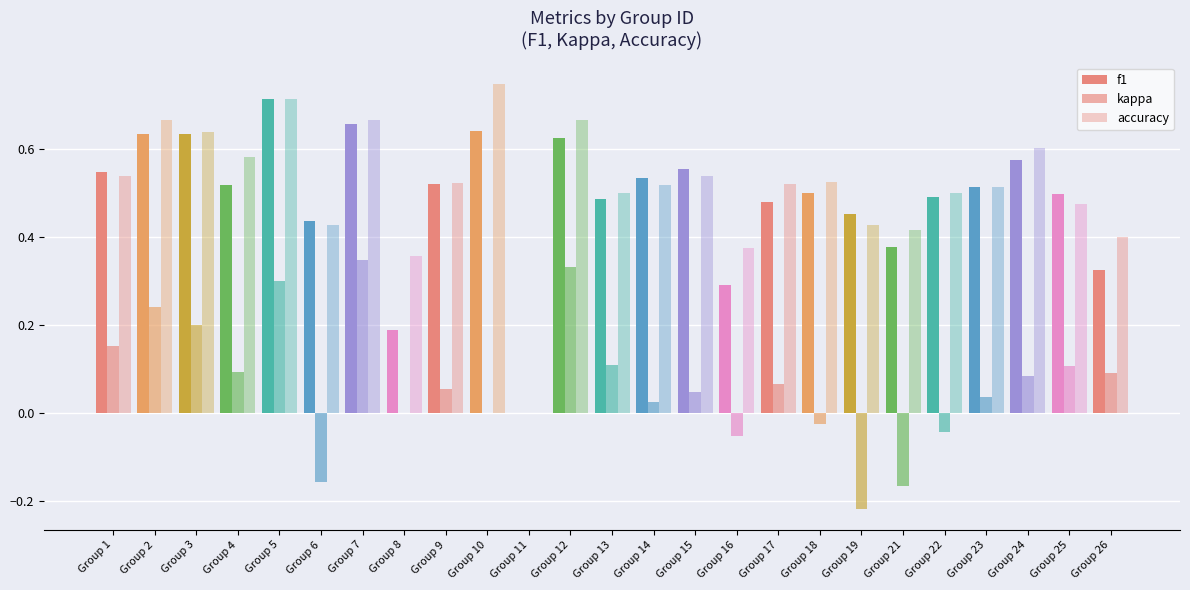

How many groups of bars are there?

25